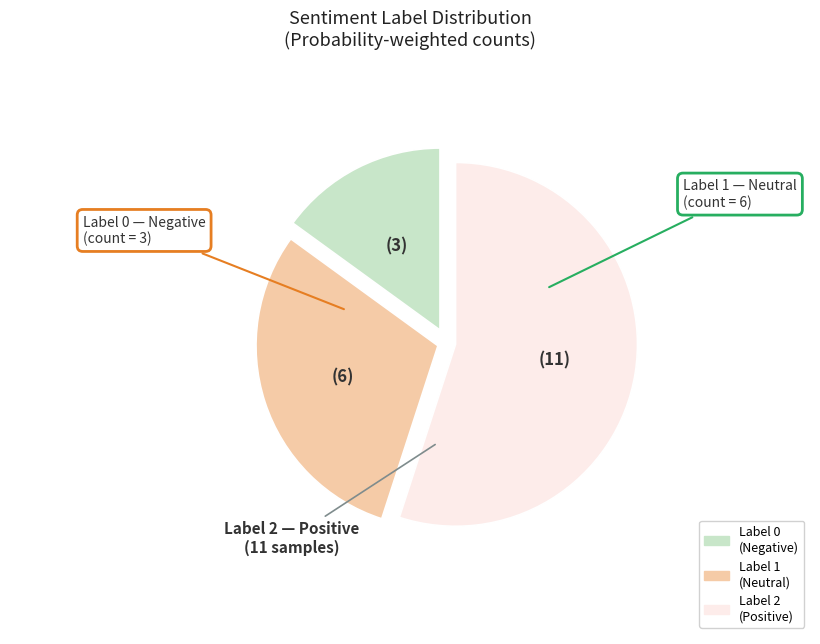

Does Label 2 account for over 50% of the chart?

Yes